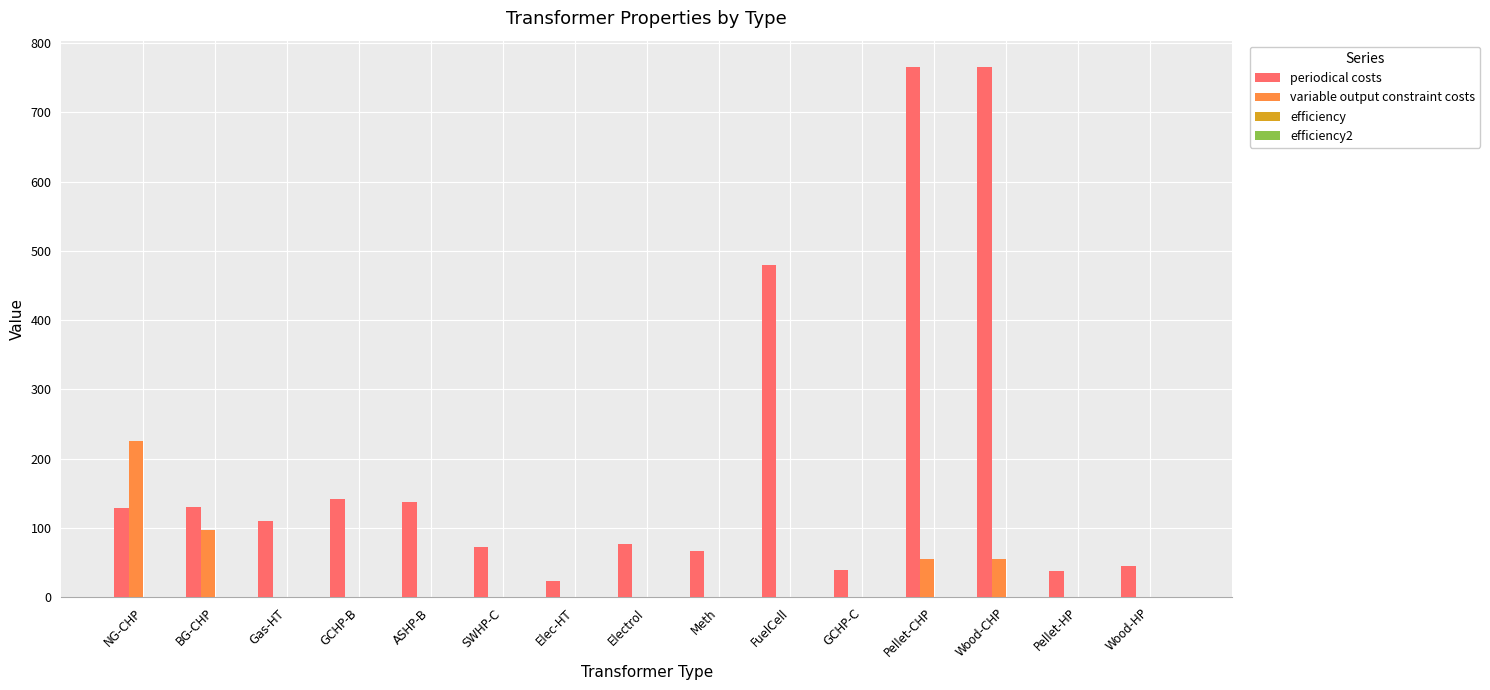

The value of variable output constraint costs at Elec-HT is 80.8. True or false?

False